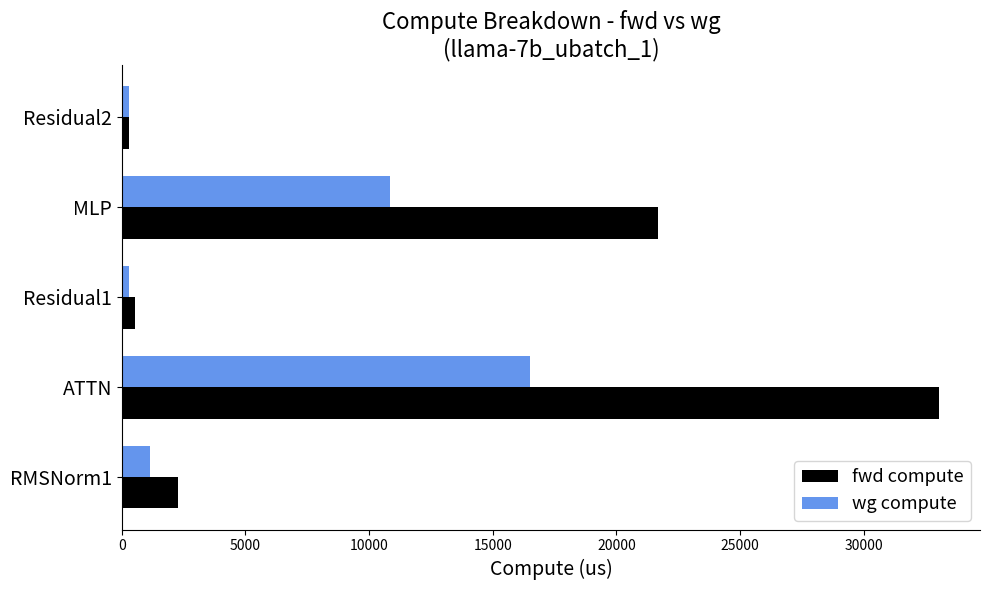

What is the smallest value displayed?

269.8